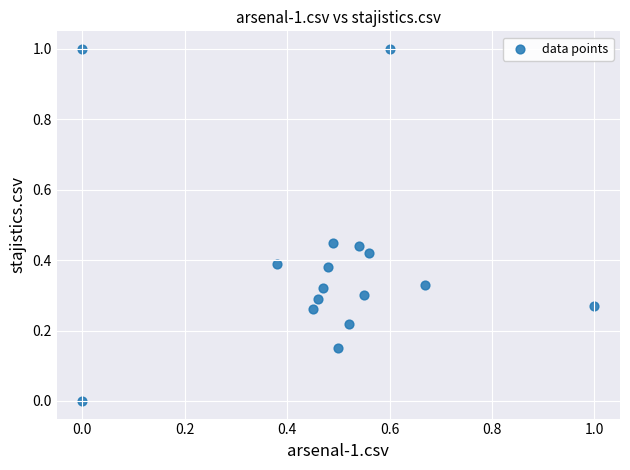

What is the range of Y values (max minus min)?

1.0